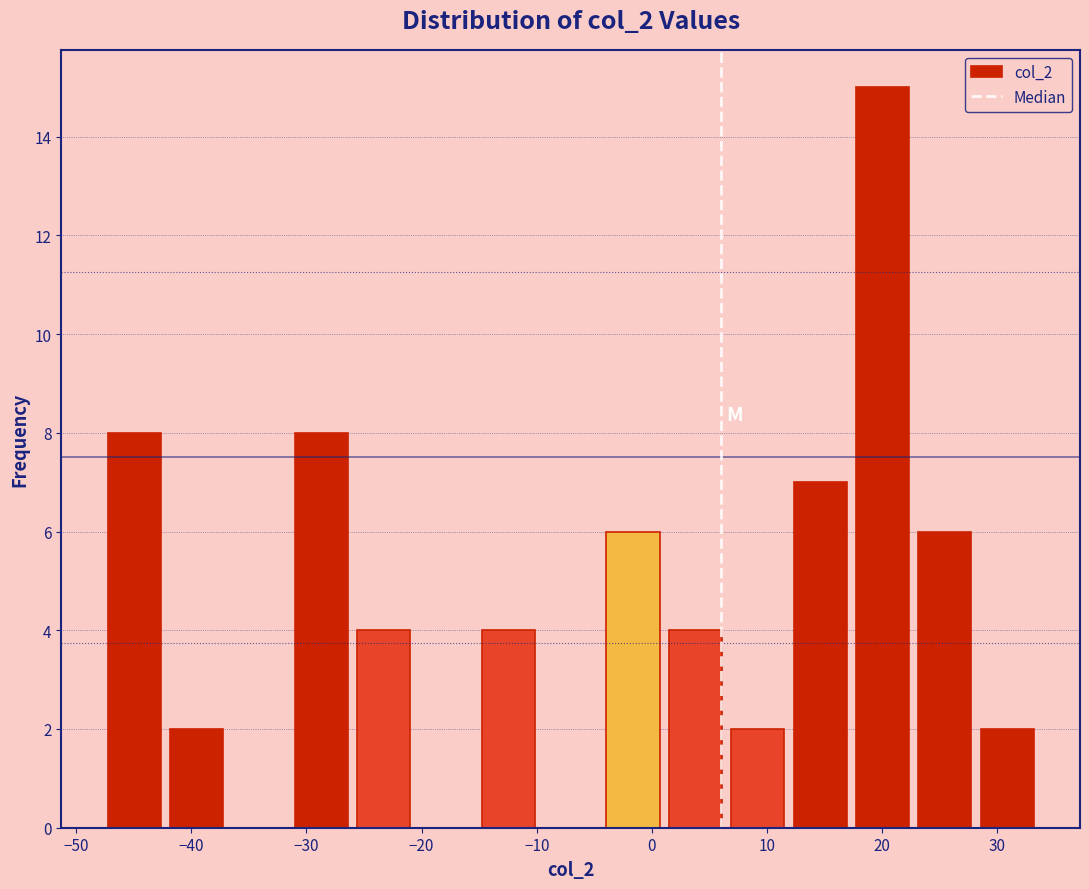

Over which range of the x-axis is the bar tallest?

17 to 23